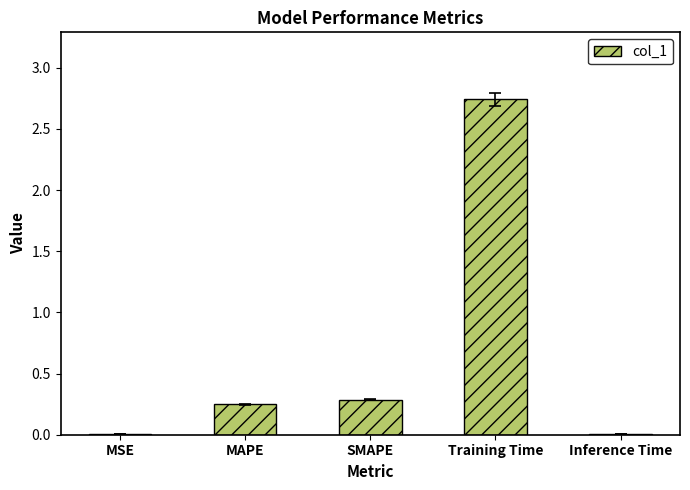

What is the average value?

0.7